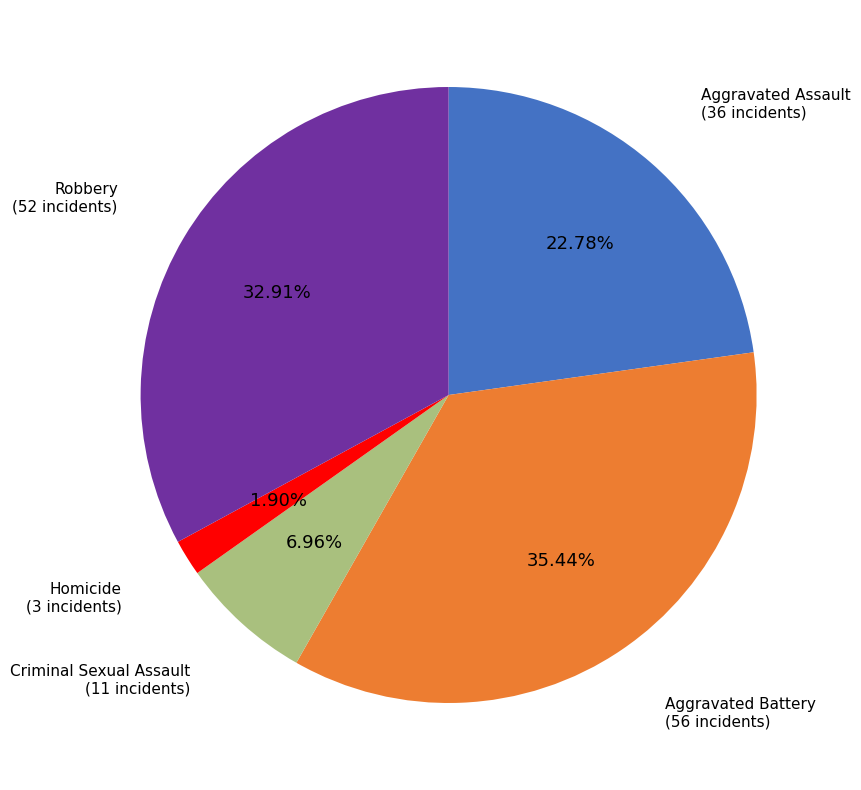

Which slice is the largest?

Aggravated Battery